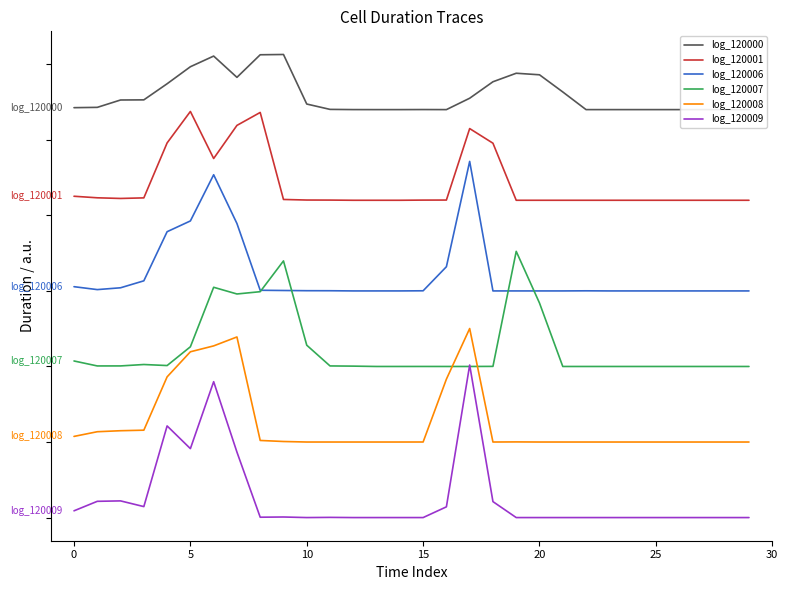

What is the total value across all series at 21?

4916900